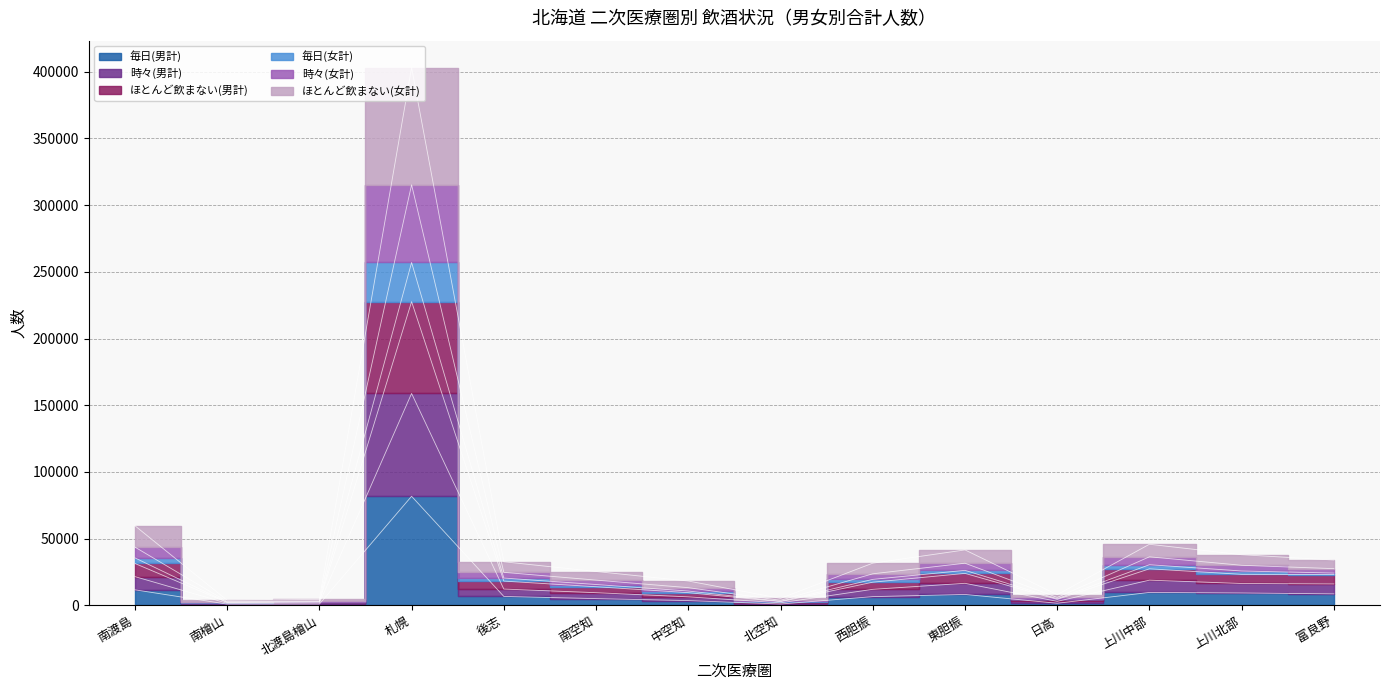

What position from the left is 南檜山?

2